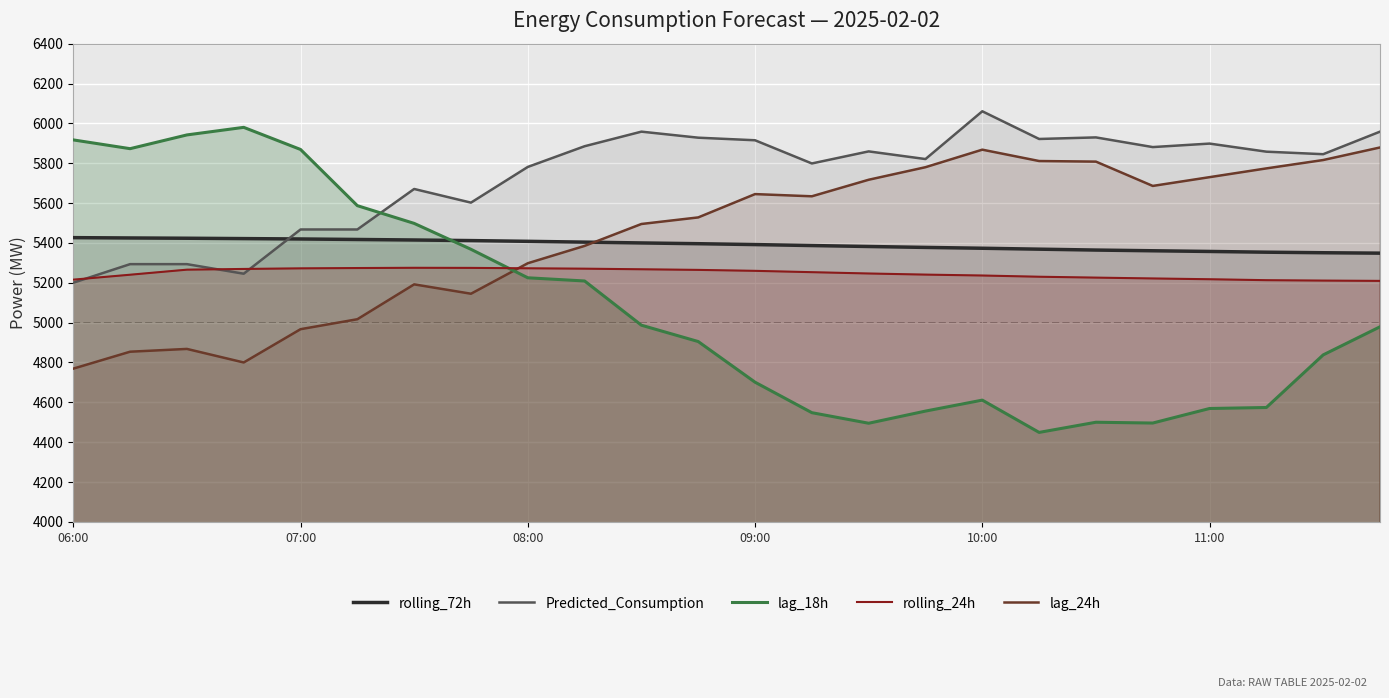

Is the value of Predicted_Consumption at 14 greater than the value of rolling_24h at 22?

Yes